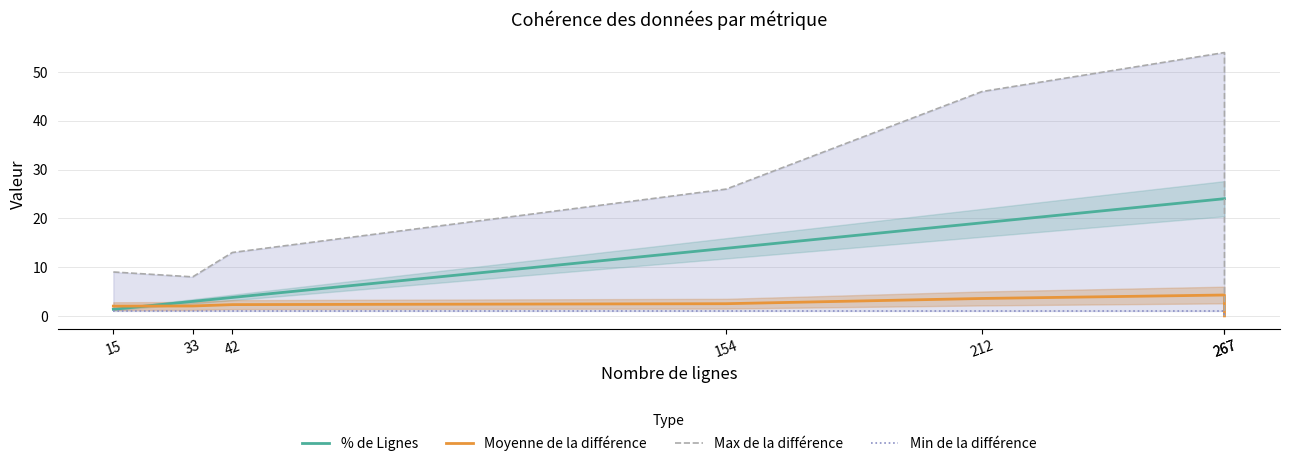

Which series has the widest spread of values?

Max de la différence